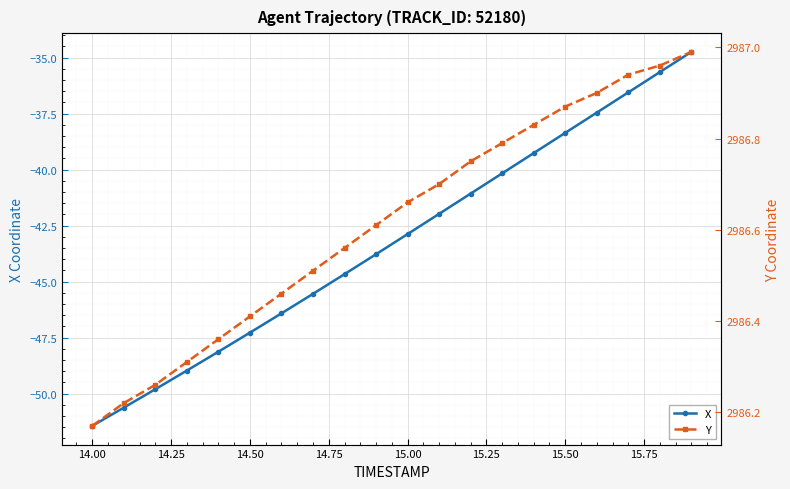

What is the maximum value shown in the chart?

2987.0